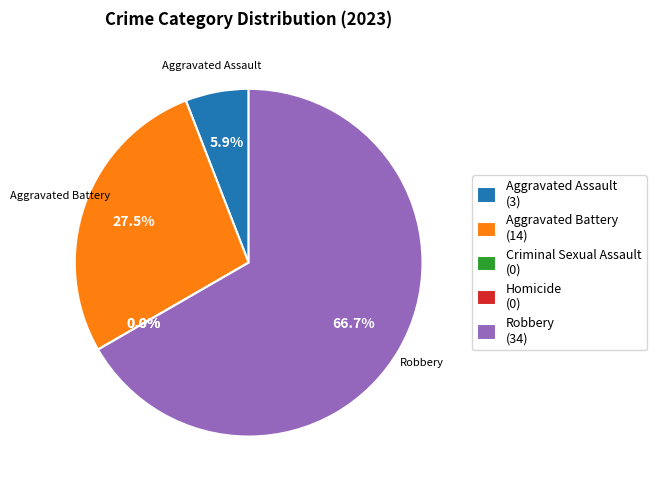

What portion of the pie excludes Aggravated Battery?

72.5%